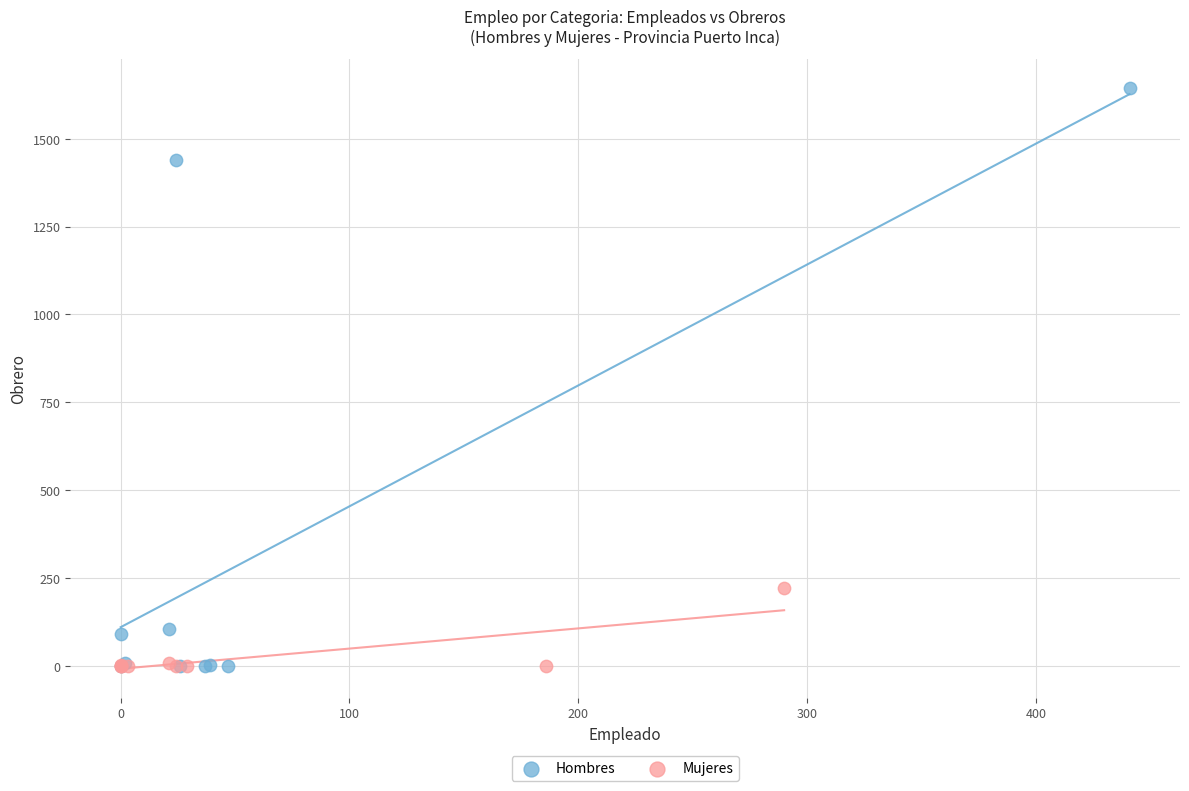

Which series has the widest spread of Y values?

Hombres